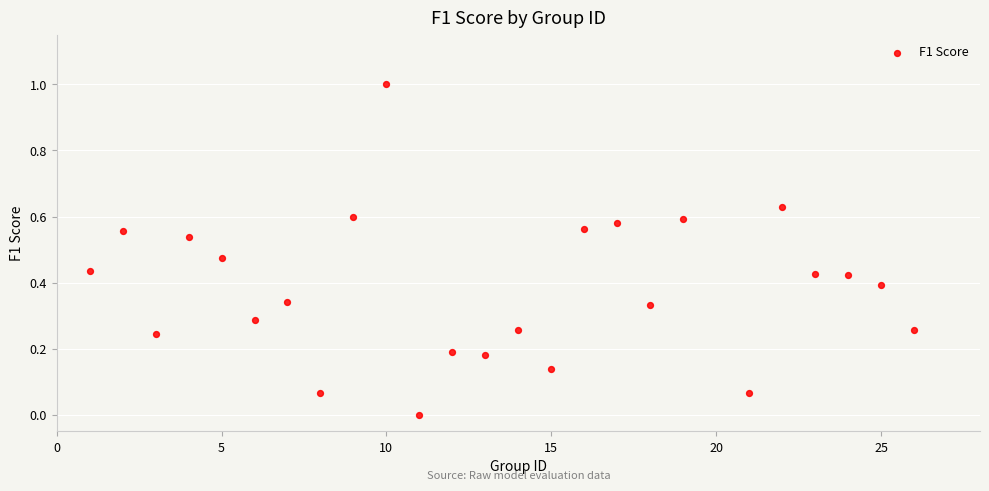

What is the range of Y values (max minus min)?

1.0